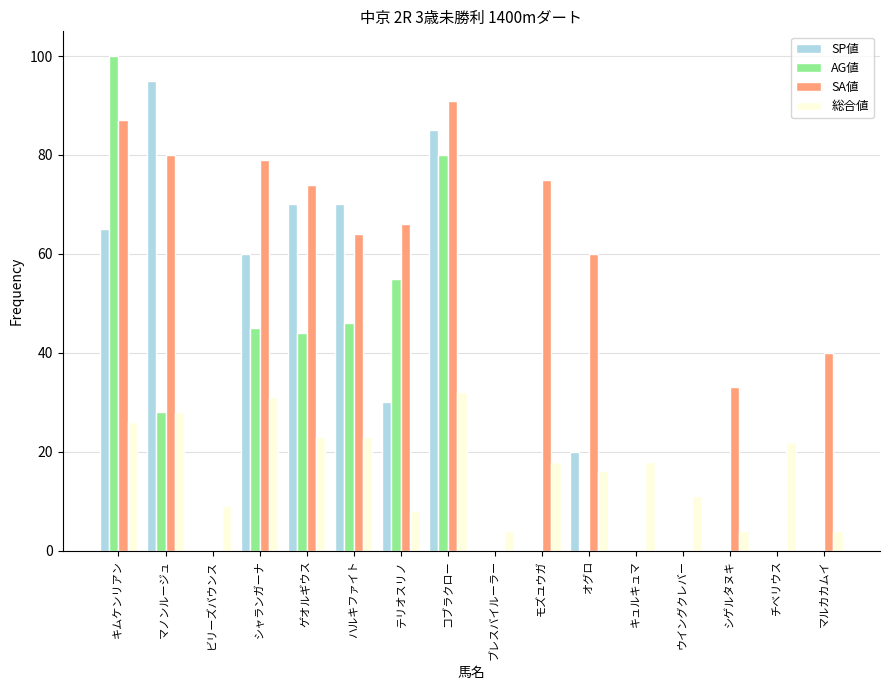

What is the sum of all 総合値 values?

277